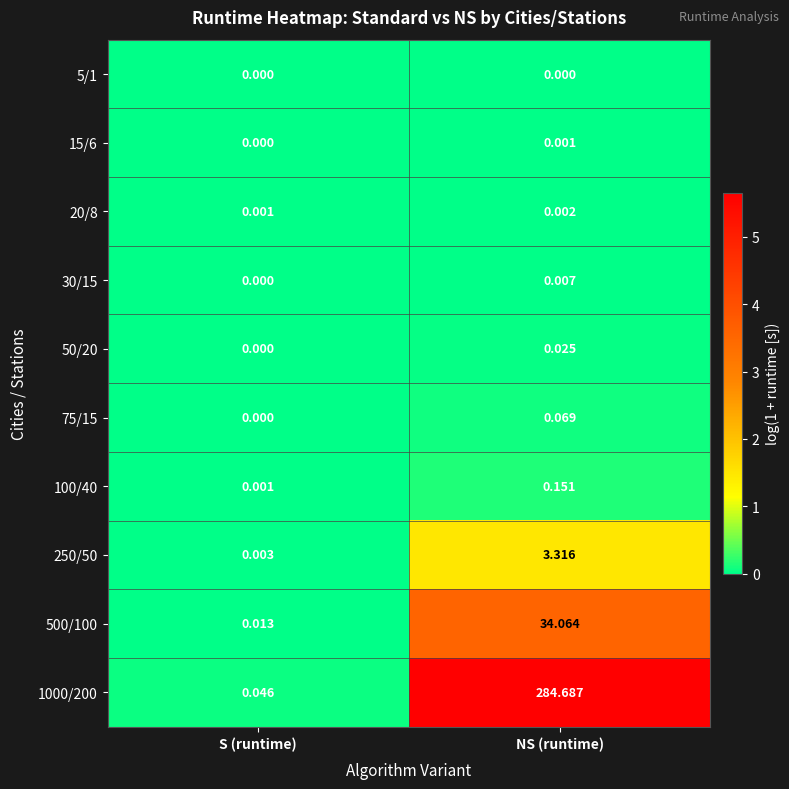

List the labels in order of 75/15 value, largest first.

NS (runtime), S (runtime)